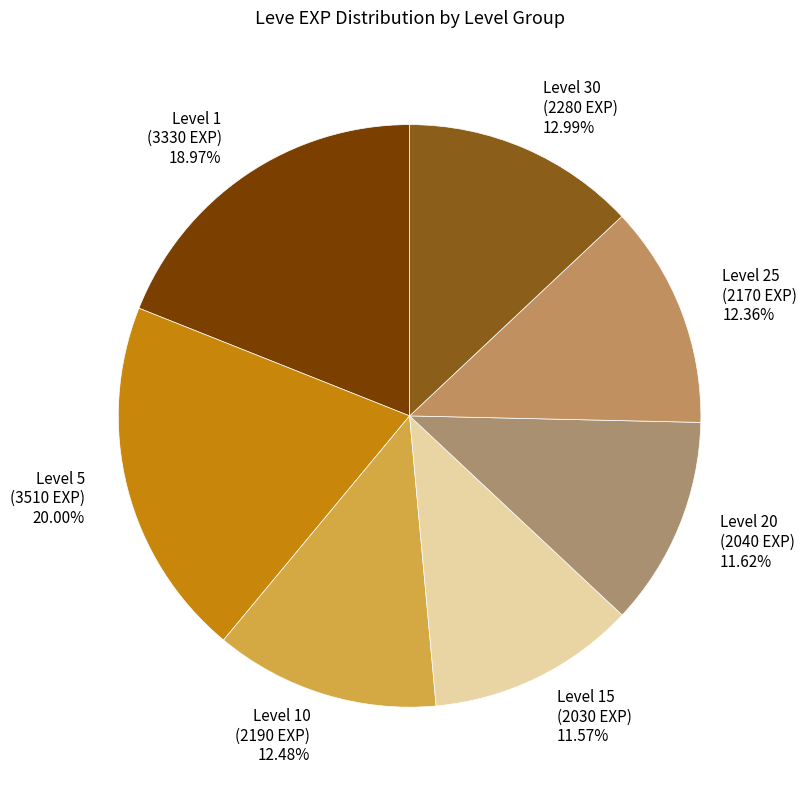

How many slices are in this pie chart?

7